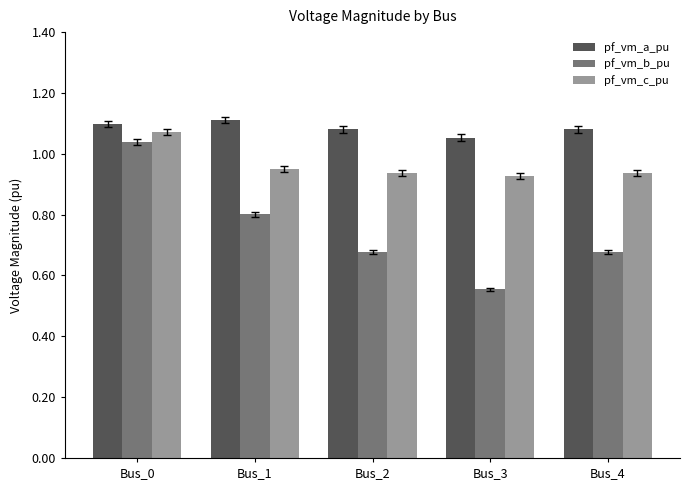

At which category does the chart reach its minimum across all series?

Bus_3